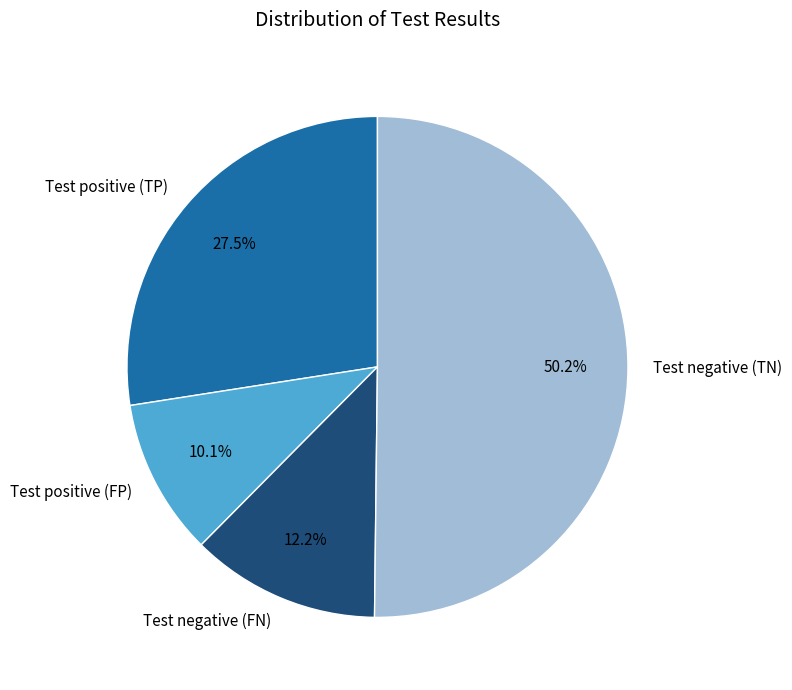

What portion of the pie excludes Test positive (TP)?

72.5%